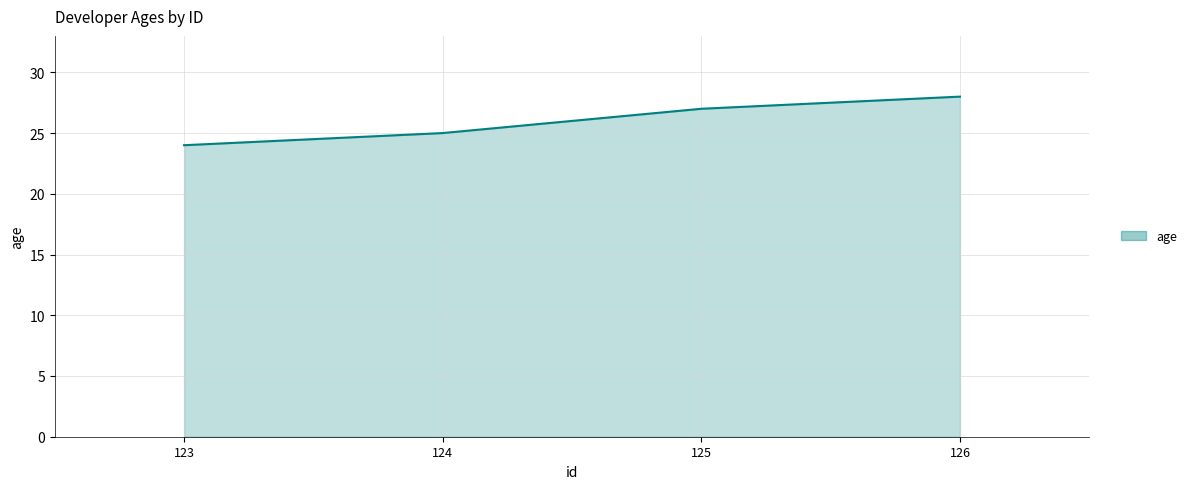

Between 126 and 125, which is larger?

126